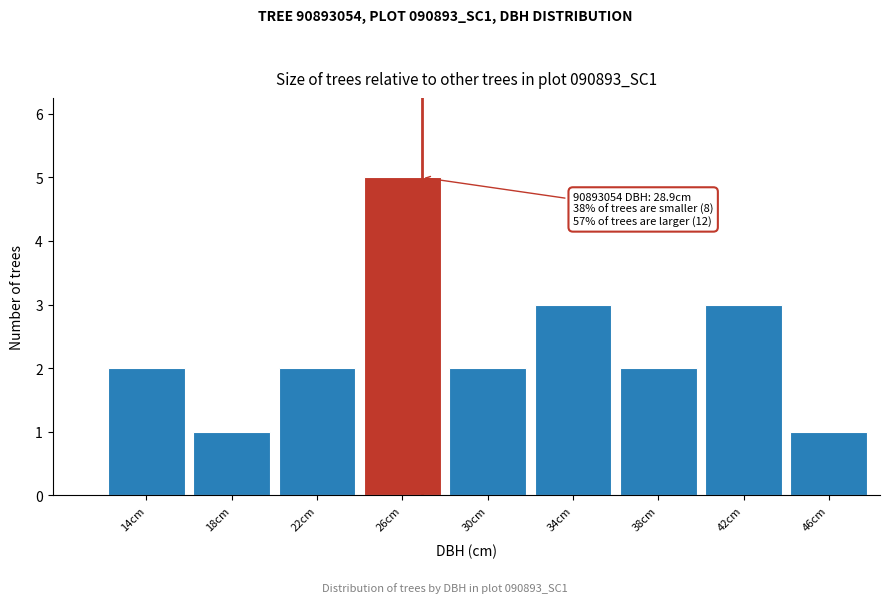

Reading left to right, extract all data points from this chart.

2	1	2	5	2	3	2	3	1